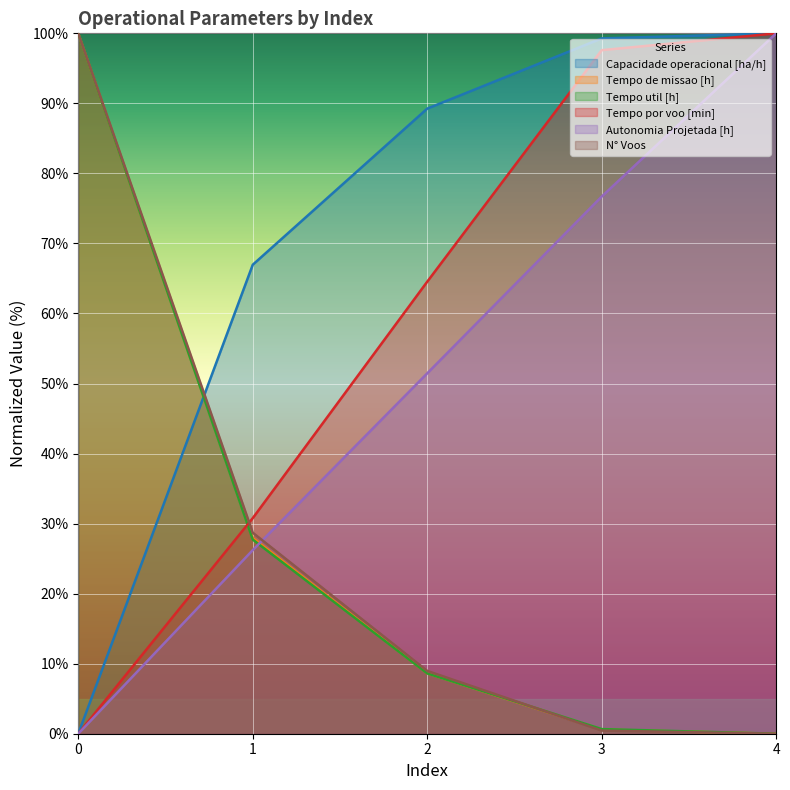

At how many categories does at least one series exceed 68?

4